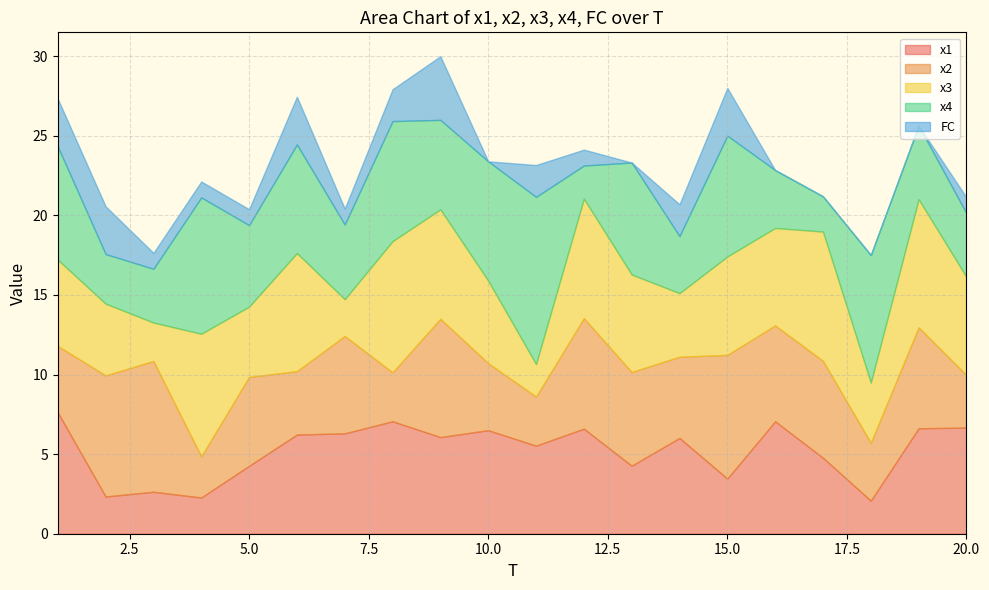

What is the maximum value shown in the chart?

10.5